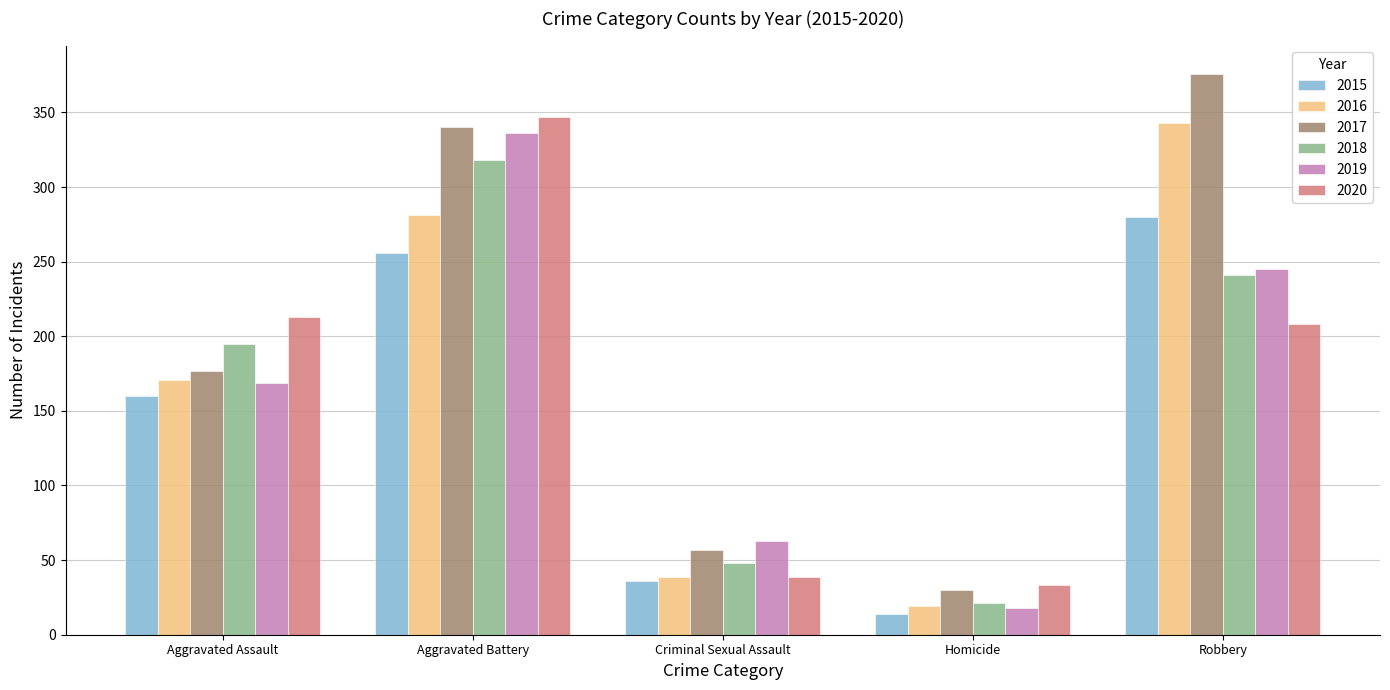

Is it true that 2016 equals 281 at Aggravated Battery?

True